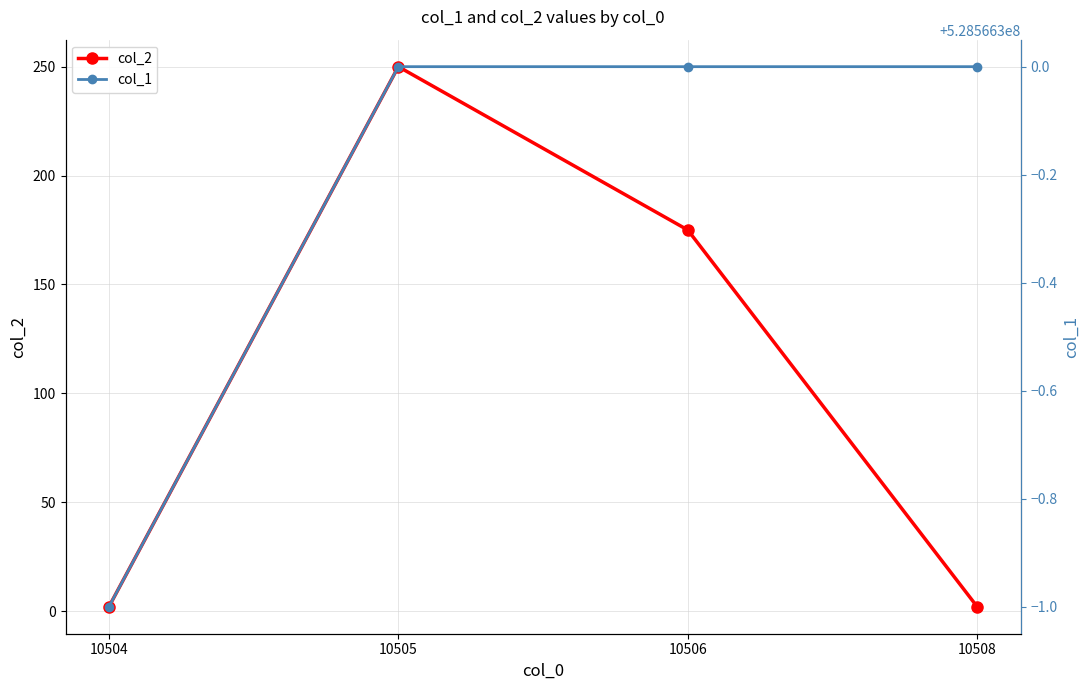

Rank the series at 10506 from highest to lowest value.

col_1, col_2